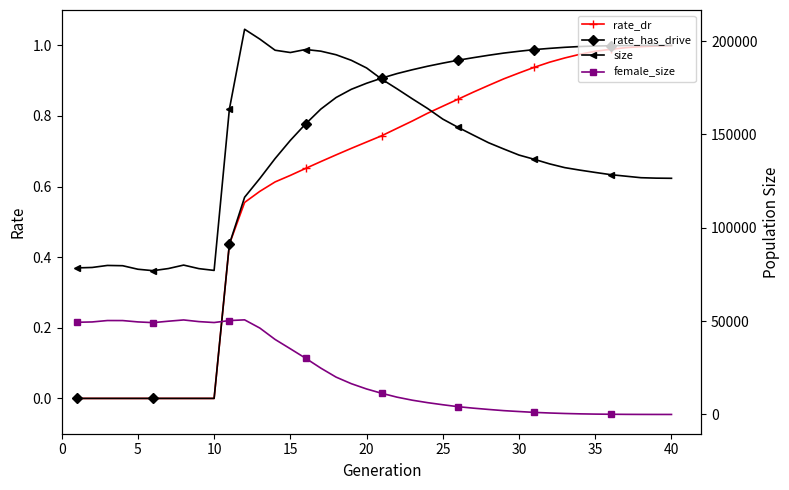

What is the average value of the female_size series?

22060.0